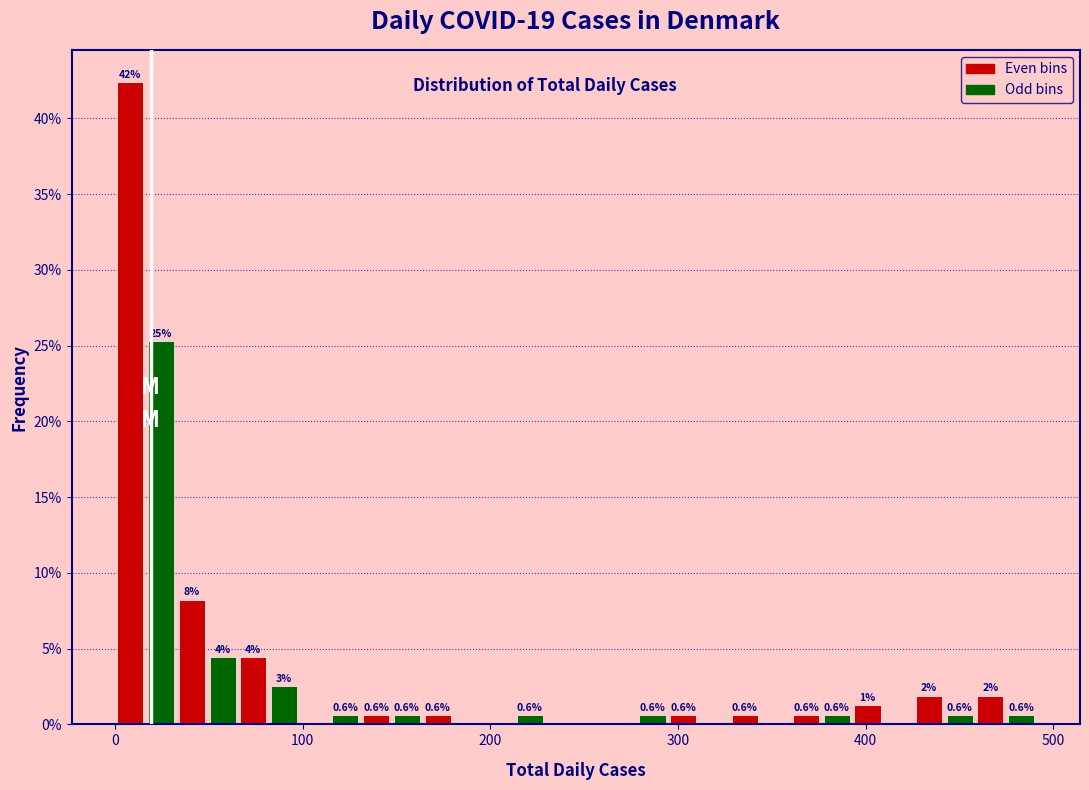

Around what value on the x-axis is the tallest bar? Give the approximate position of its centre, as read against the axis.

10